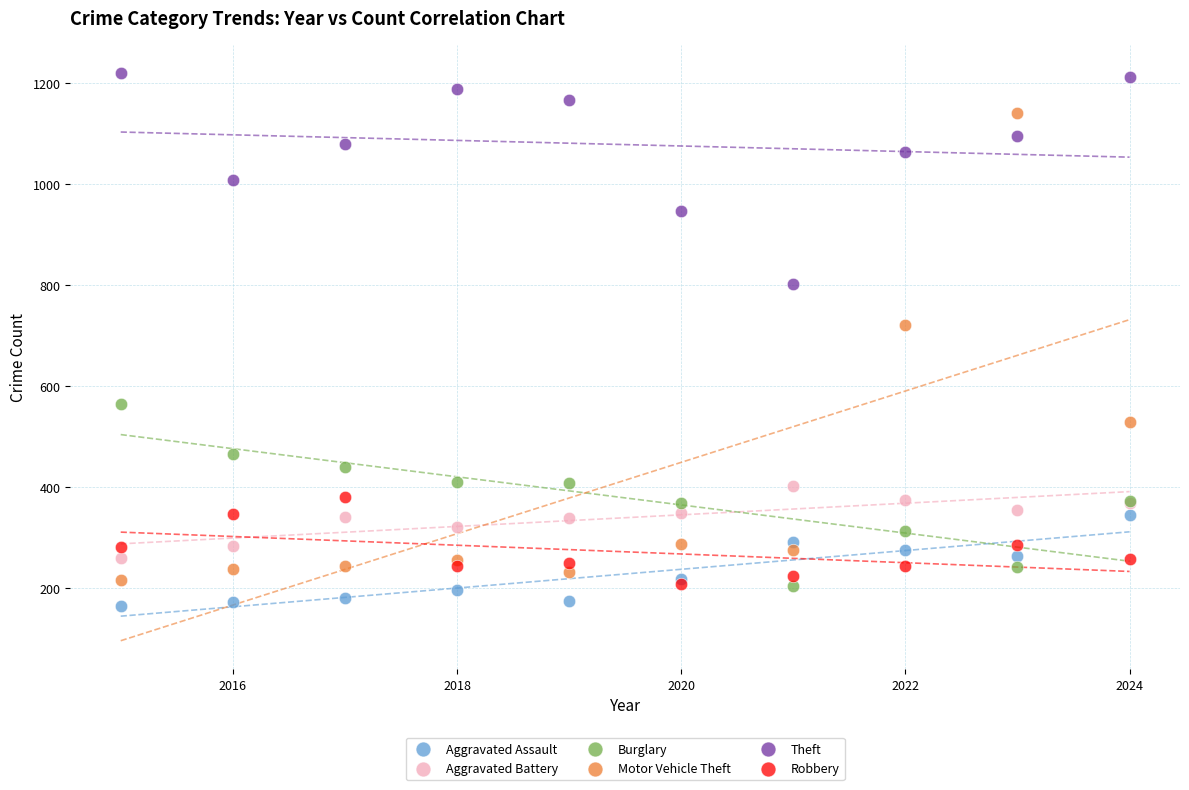

Which series has the widest spread of Y values?

Motor Vehicle Theft